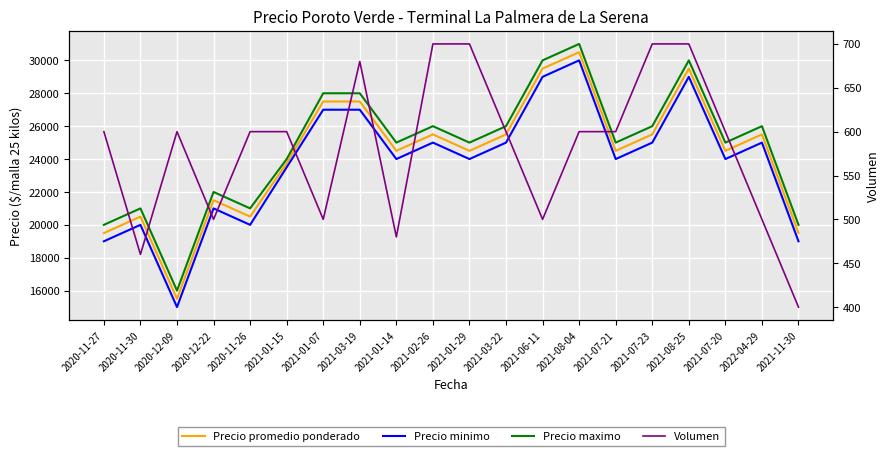

Which series has the largest total across all categories?

Precio maximo